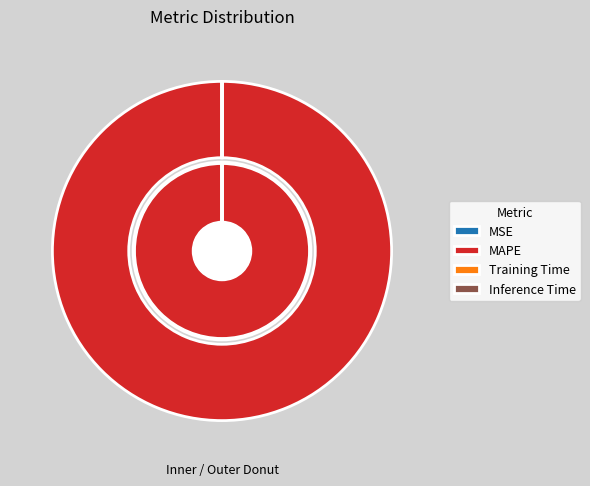

To the nearest percent, what is the difference between the largest and smallest slice percentages?

100%